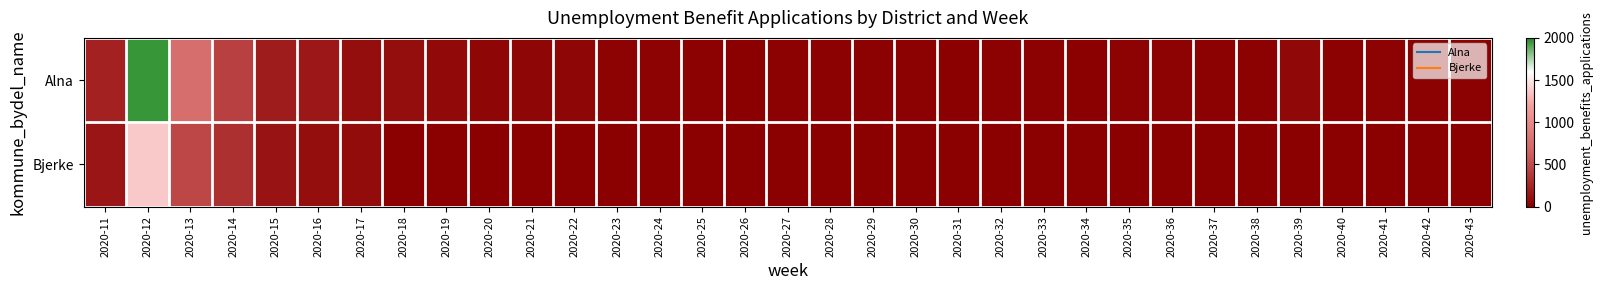

Rank the series by their maximum value, from lowest to highest.

Bjerke, Alna